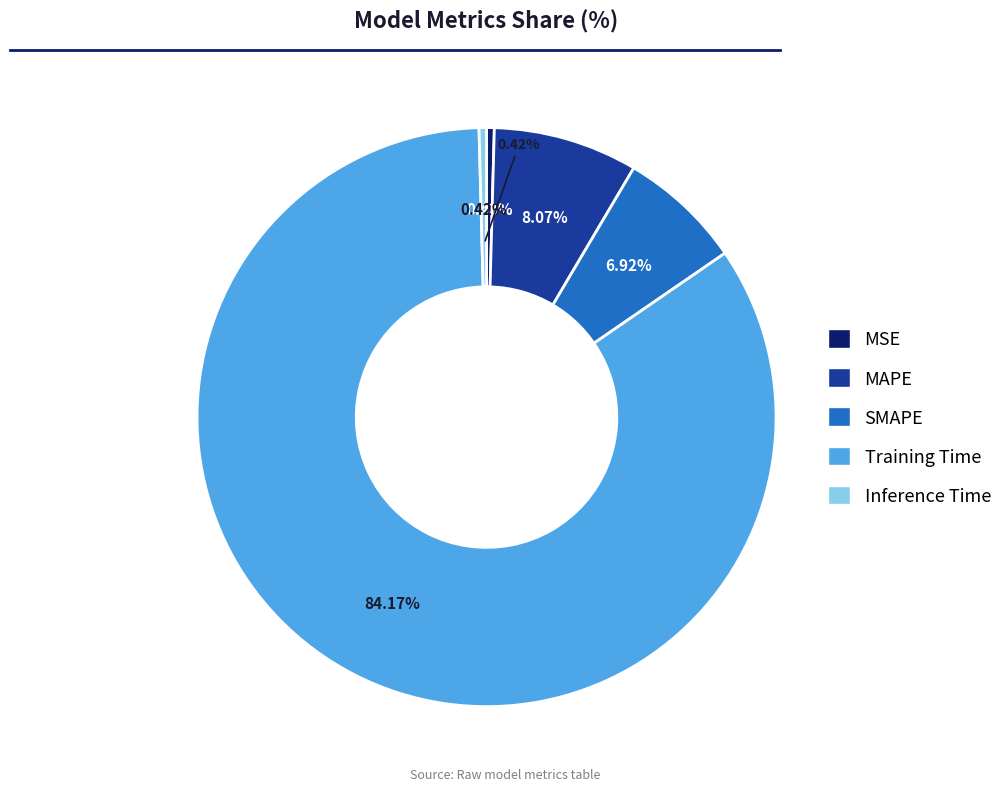

Which slice represents more than half of the pie?

Training Time